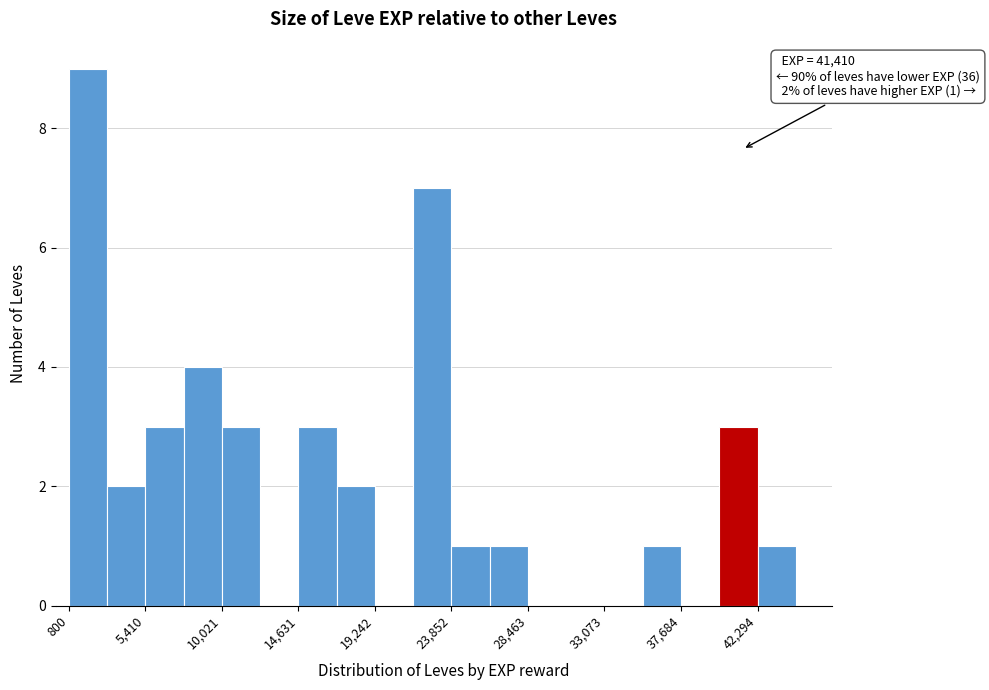

Which range on the x-axis has the tallest bar?

1000 to 3000